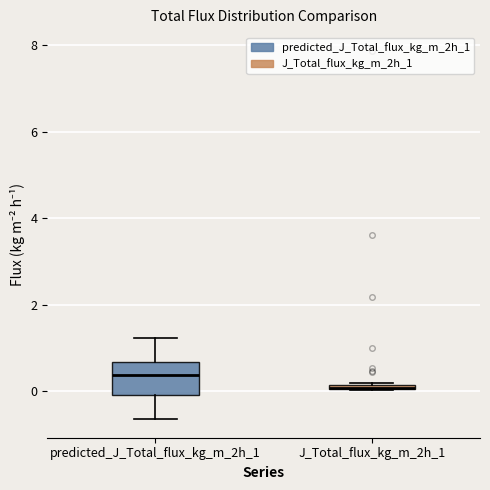

Which box is the tallest, from its lower edge to its upper edge?

predicted_J_Total_flux_kg_m_2h_1